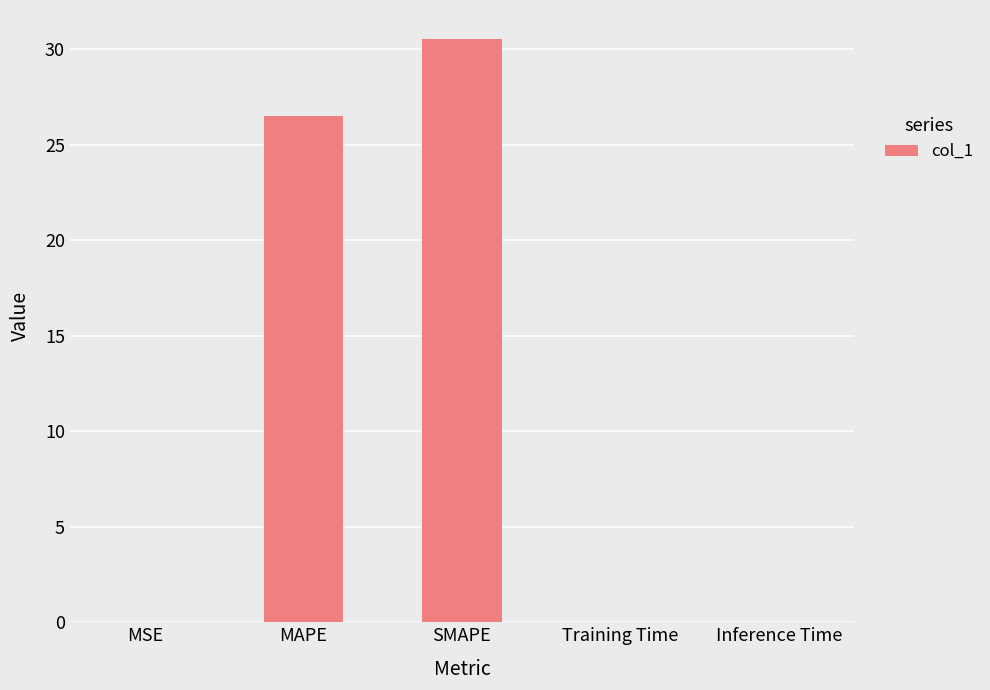

What is the sum of all values?

57.0